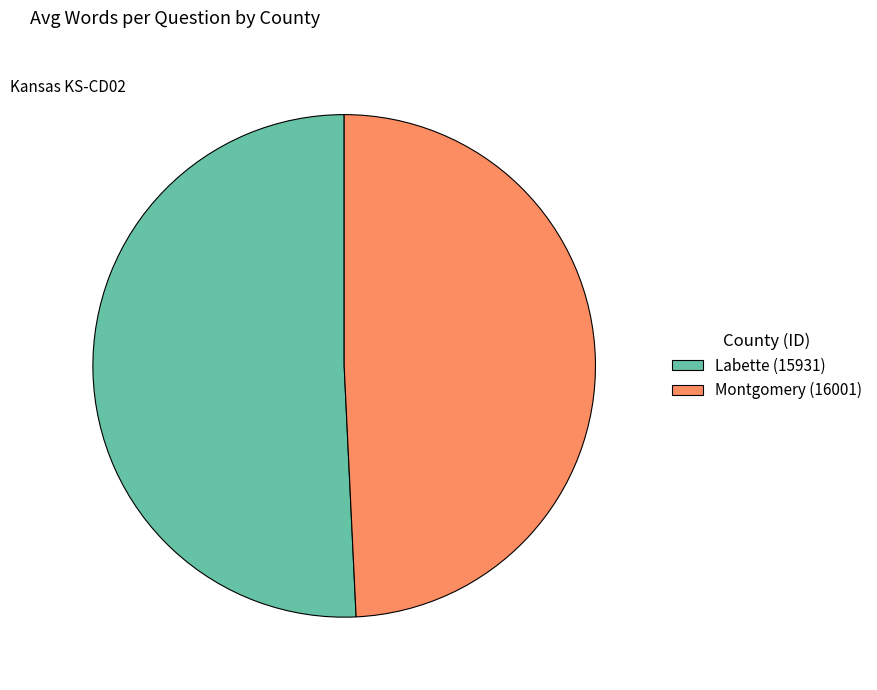

Which category has the biggest portion of the pie?

Labette (15931)